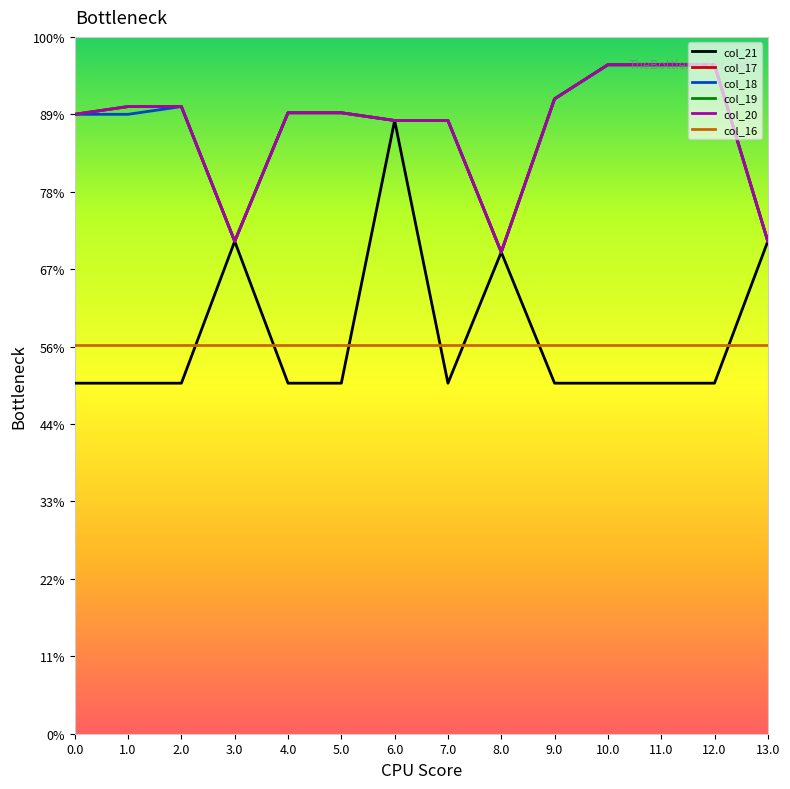

Does the chart have visible grid lines?

No